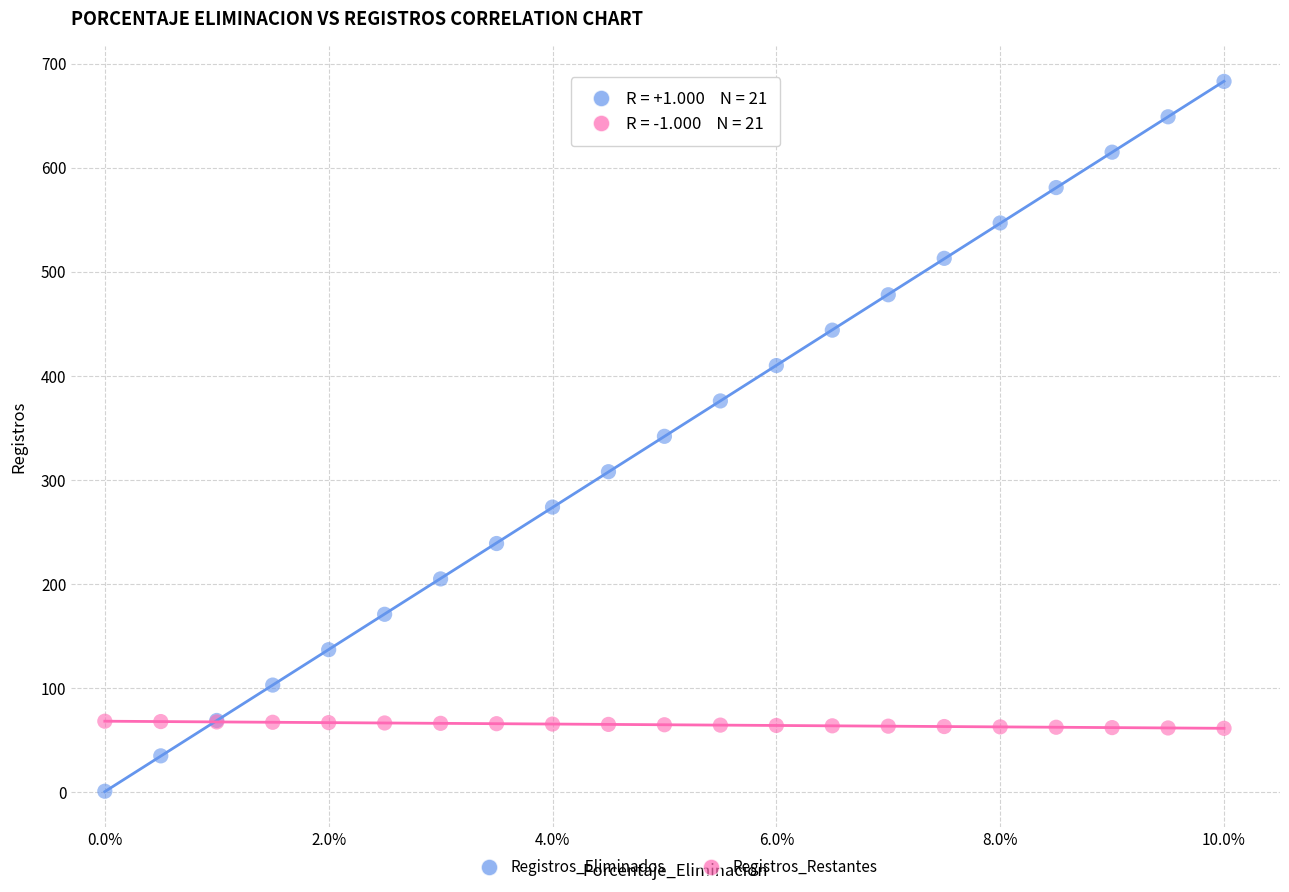

Which series contains the highest Y value?

Registros_Eliminados